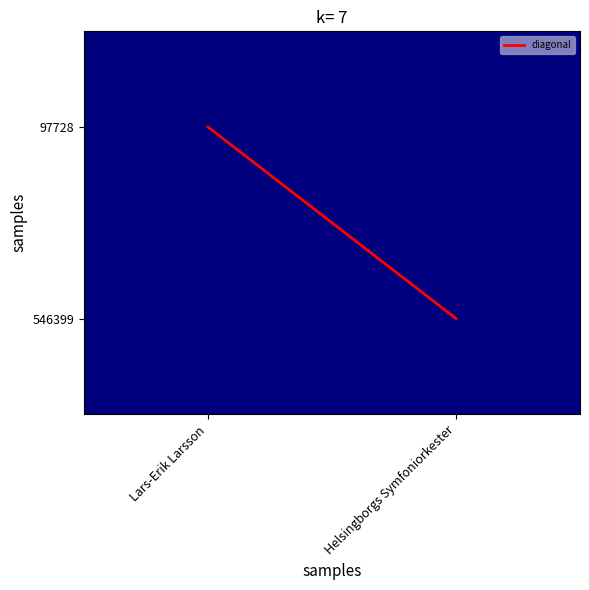

At how many categories does at least one series exceed 0?

1